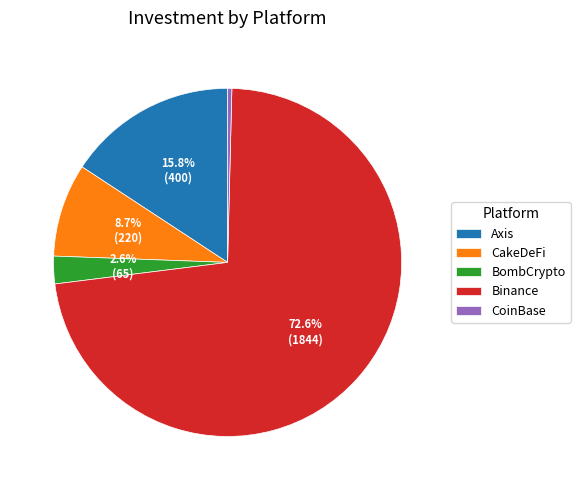

Is the sum of CakeDeFi and CoinBase greater than half?

No